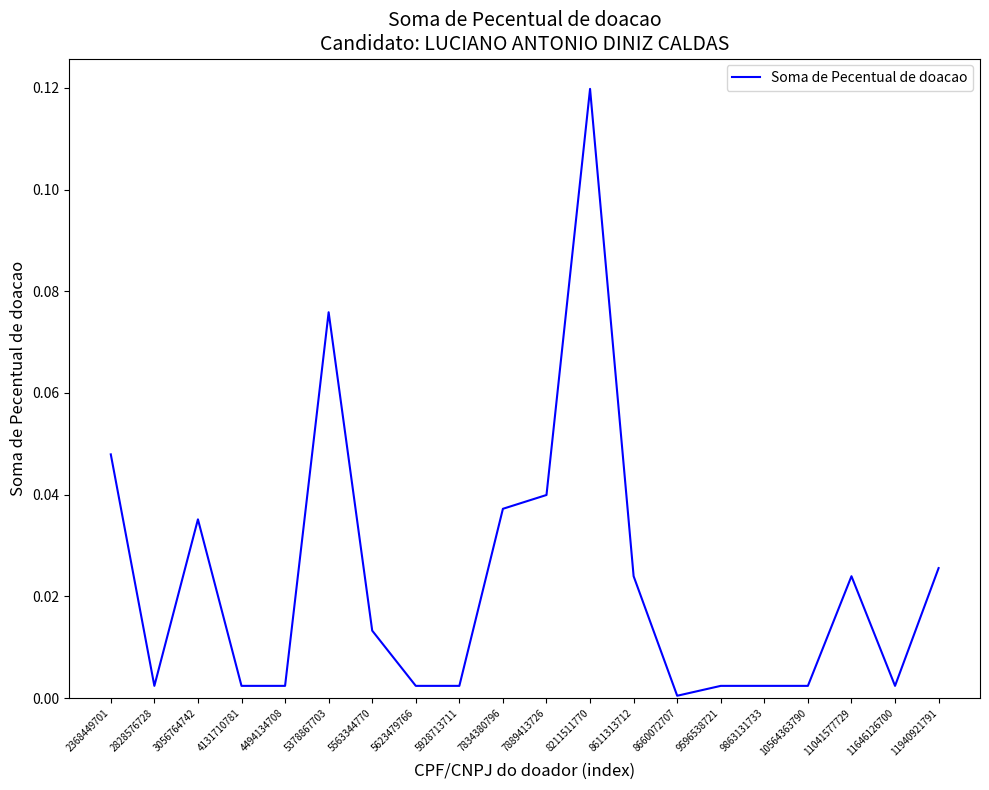

Which category has the highest value across all series?

8211511770